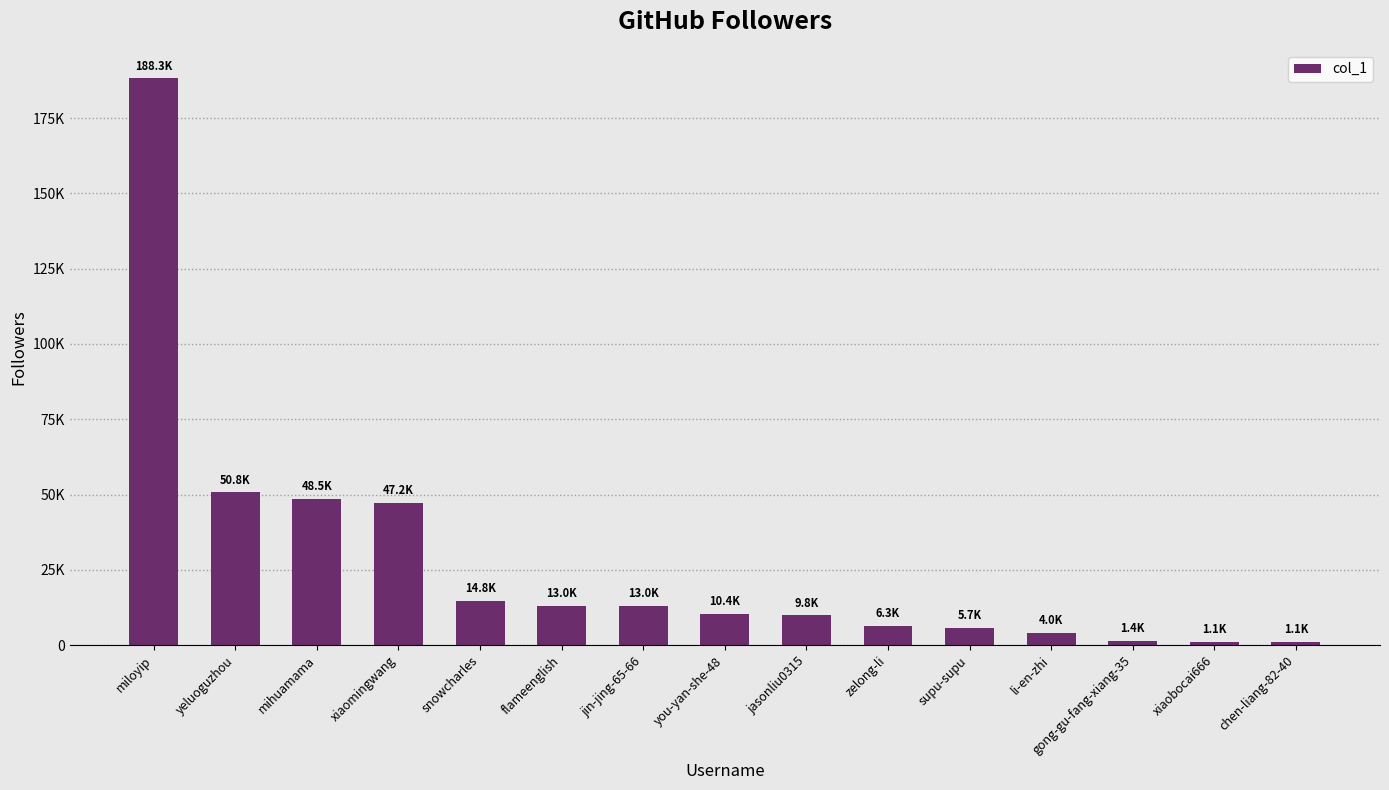

What is the label of the 5th bar from the left?

snowcharles